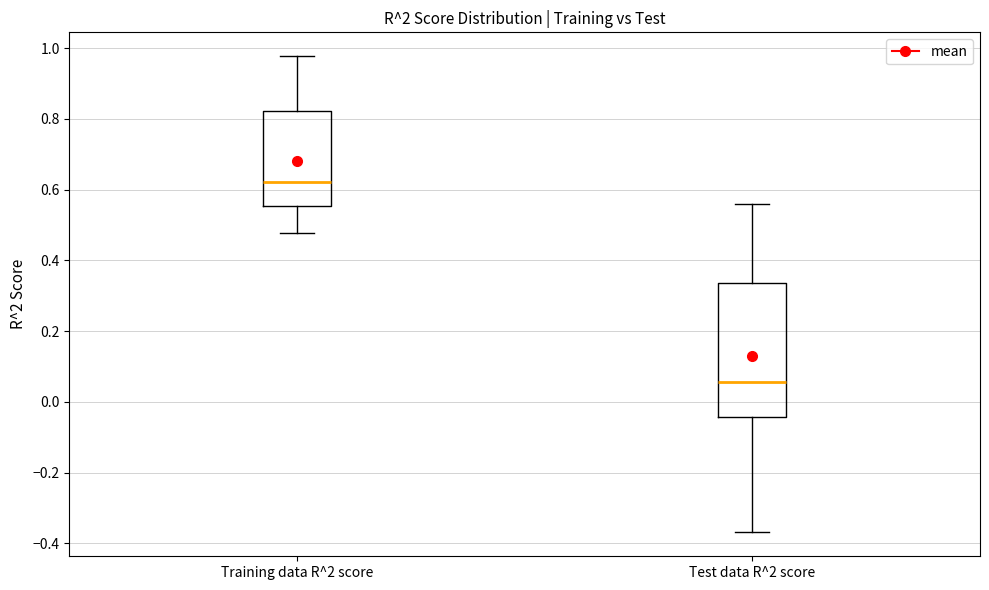

Where is the lower edge of the box for Test data R^2 score on the y-axis? The values are not printed on the chart, so give them approximately, as read against the axis.

-0.04